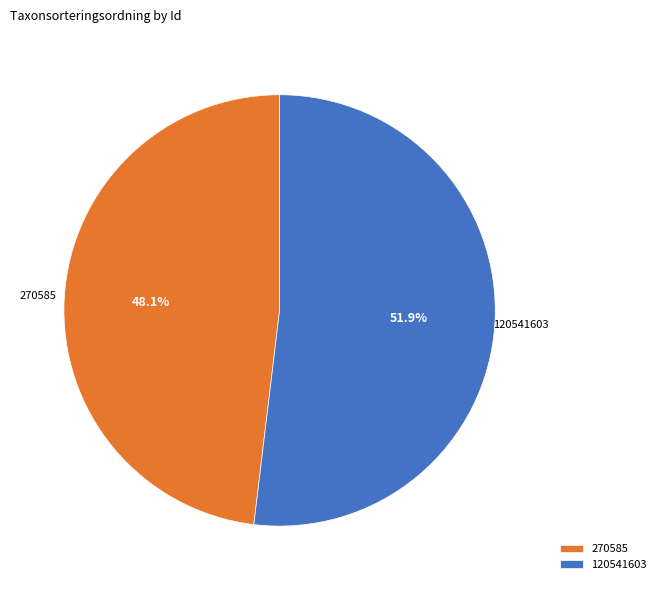

What is the total percentage of 120541603 and 270585?

100.0%